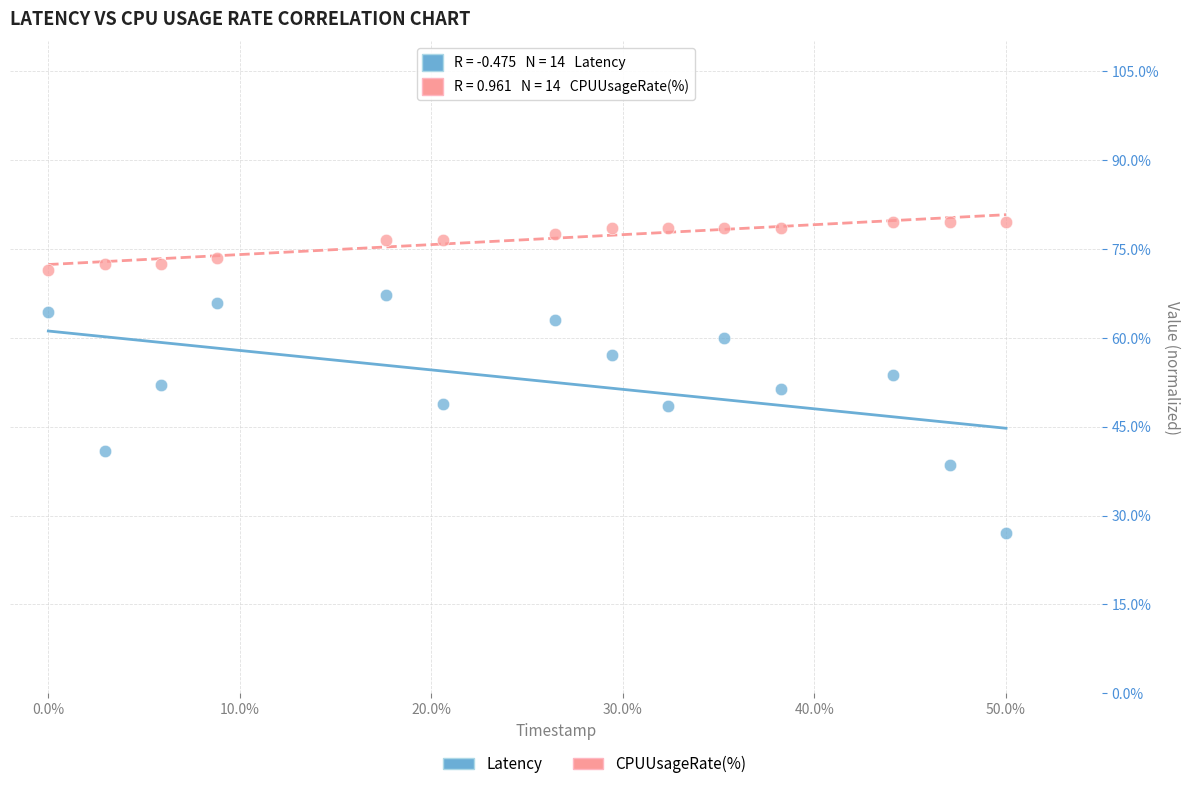

Which series has the widest spread of Y values?

Latency